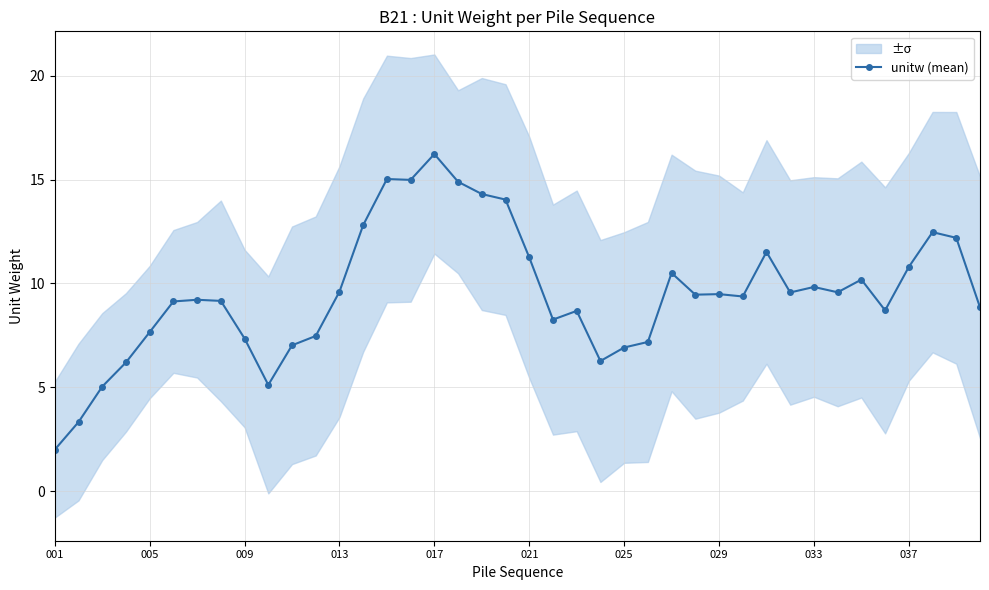

What is the maximum value for unitw (mean)?

16.2